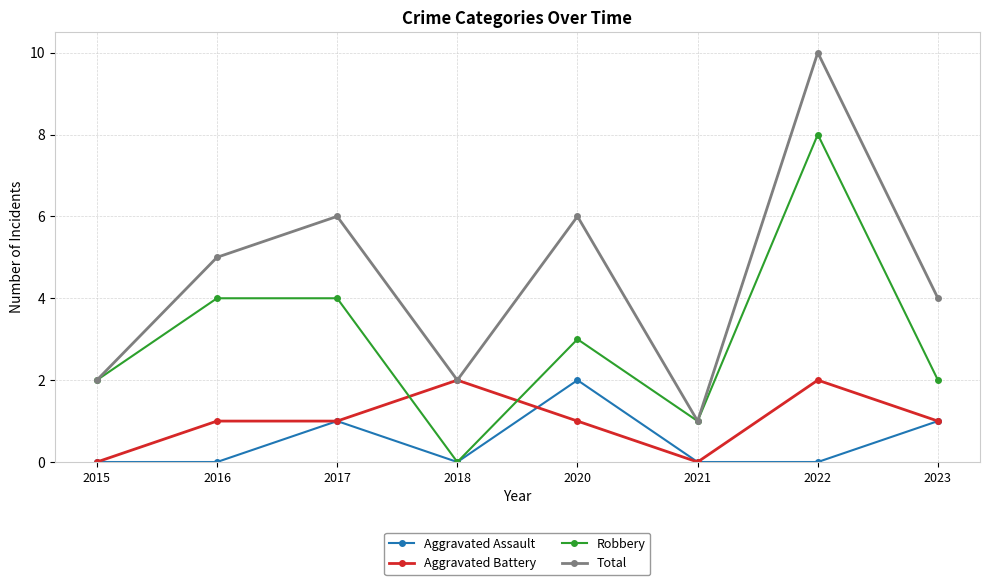

Reading left to right, list all the values displayed in this chart.

Aggravated Assault: 0	0	1	0	2	0	0	1
Aggravated Battery: 0	1	1	2	1	0	2	1
Robbery: 2	4	4	0	3	1	8	2
Total: 2	5	6	2	6	1	10	4